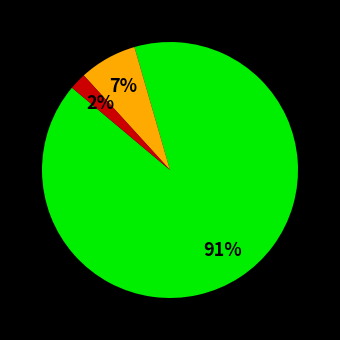

Is there a majority slice in this chart?

Yes